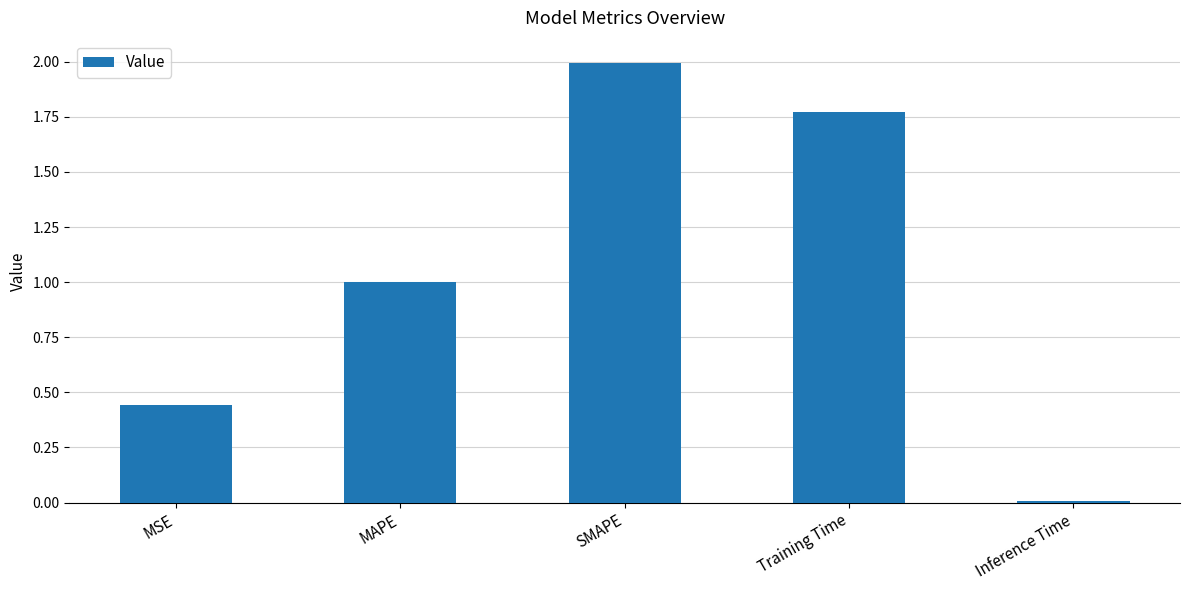

The chart shows a value of 1.2 at Training Time. True or false?

False